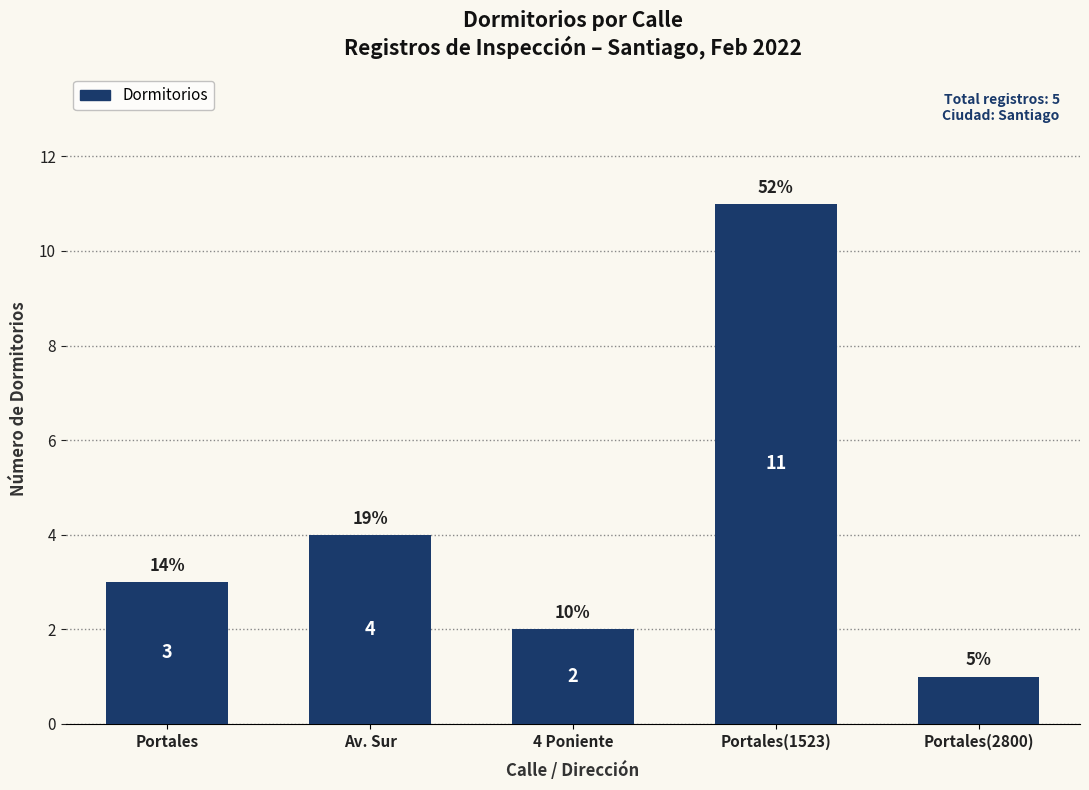

How many data points are less than 3?

2